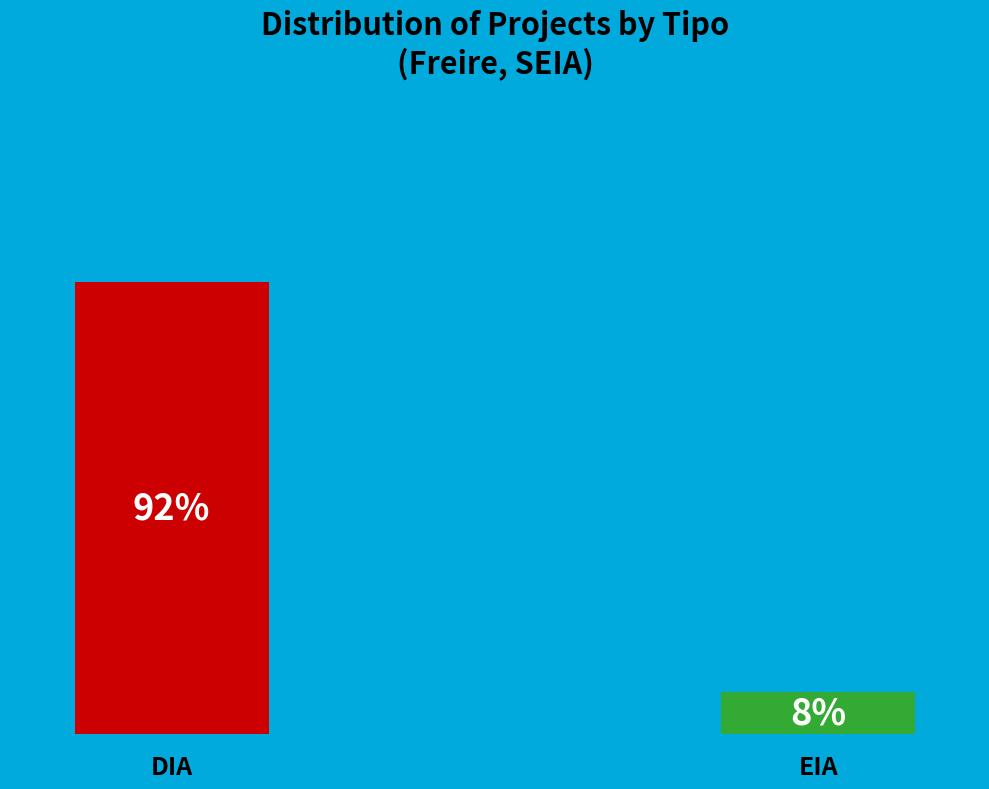

Which slice is the smallest?

EIA